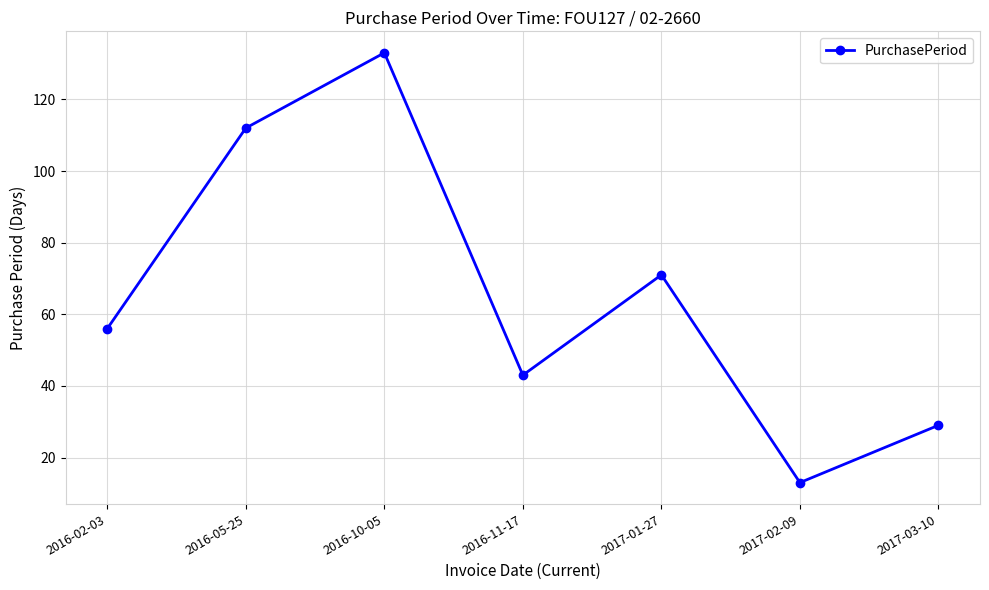

The value at 2017-02-09 is 5. True or false?

False